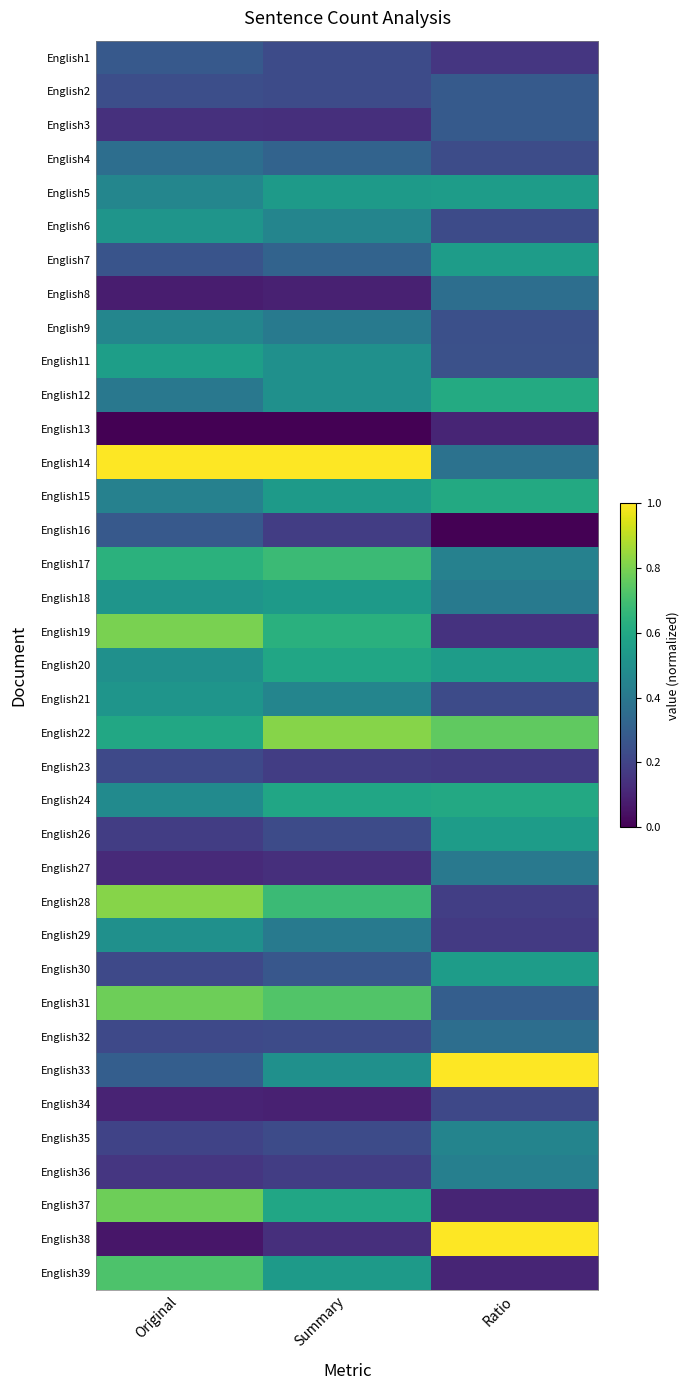

At which category does the chart reach its peak across all series?

Original